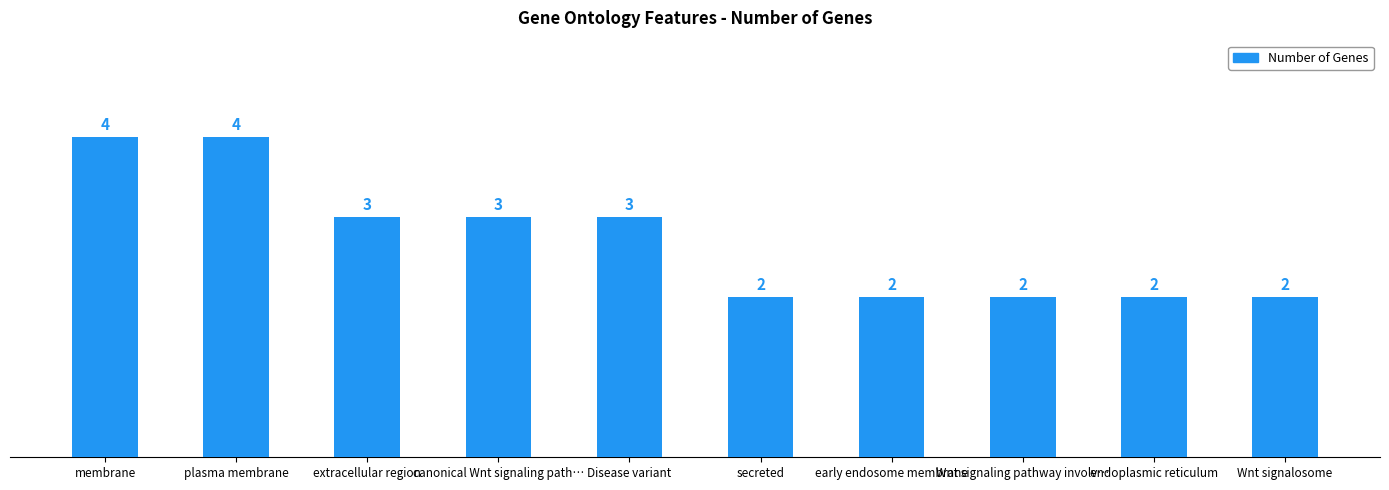

What position from the left is membrane?

1